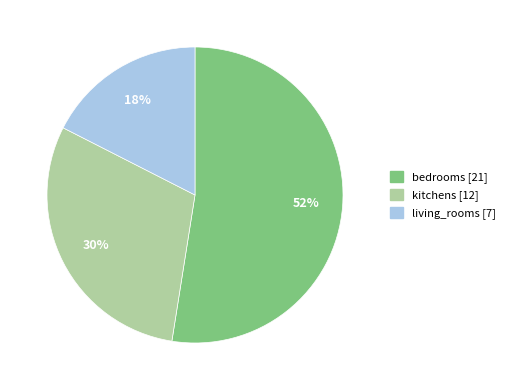

Is it true that bedrooms is 52% of the pie?

True